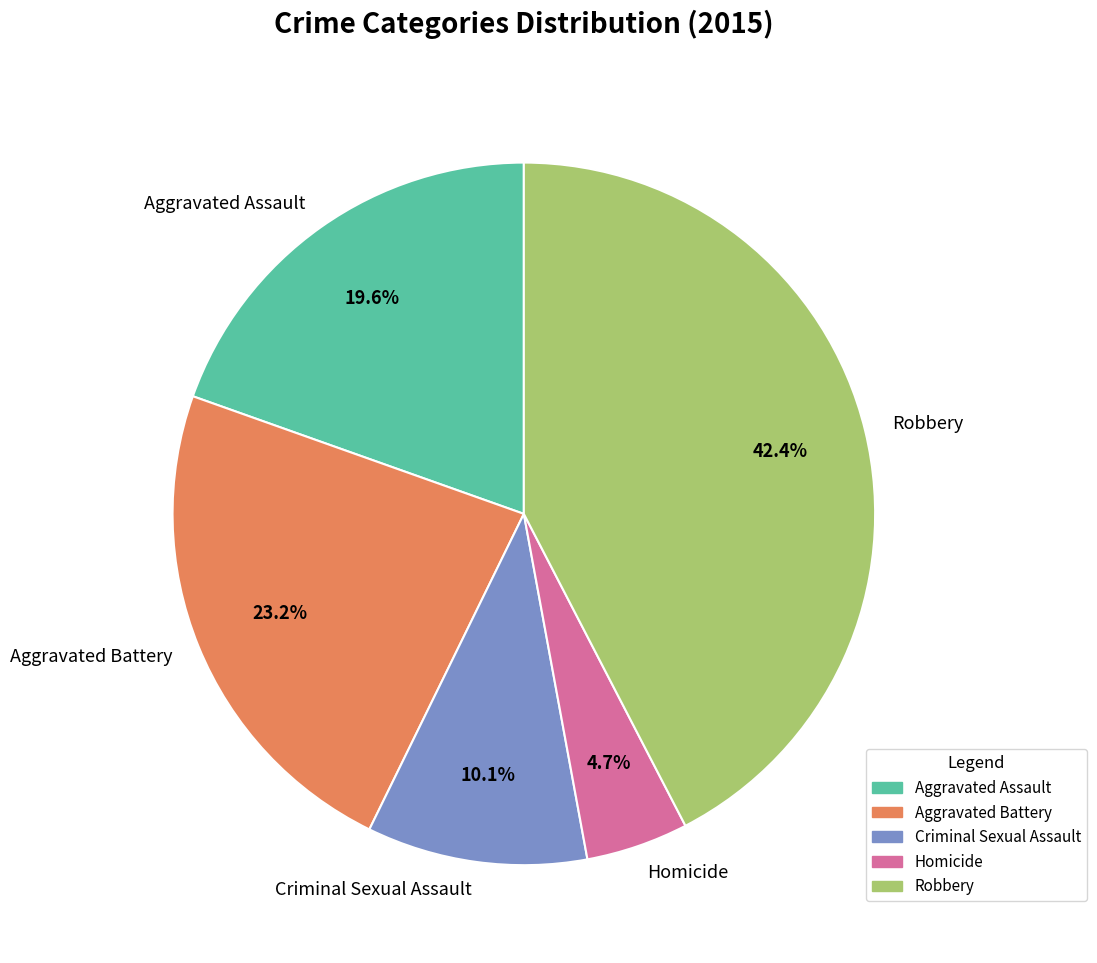

Is Robbery the majority of the pie?

No